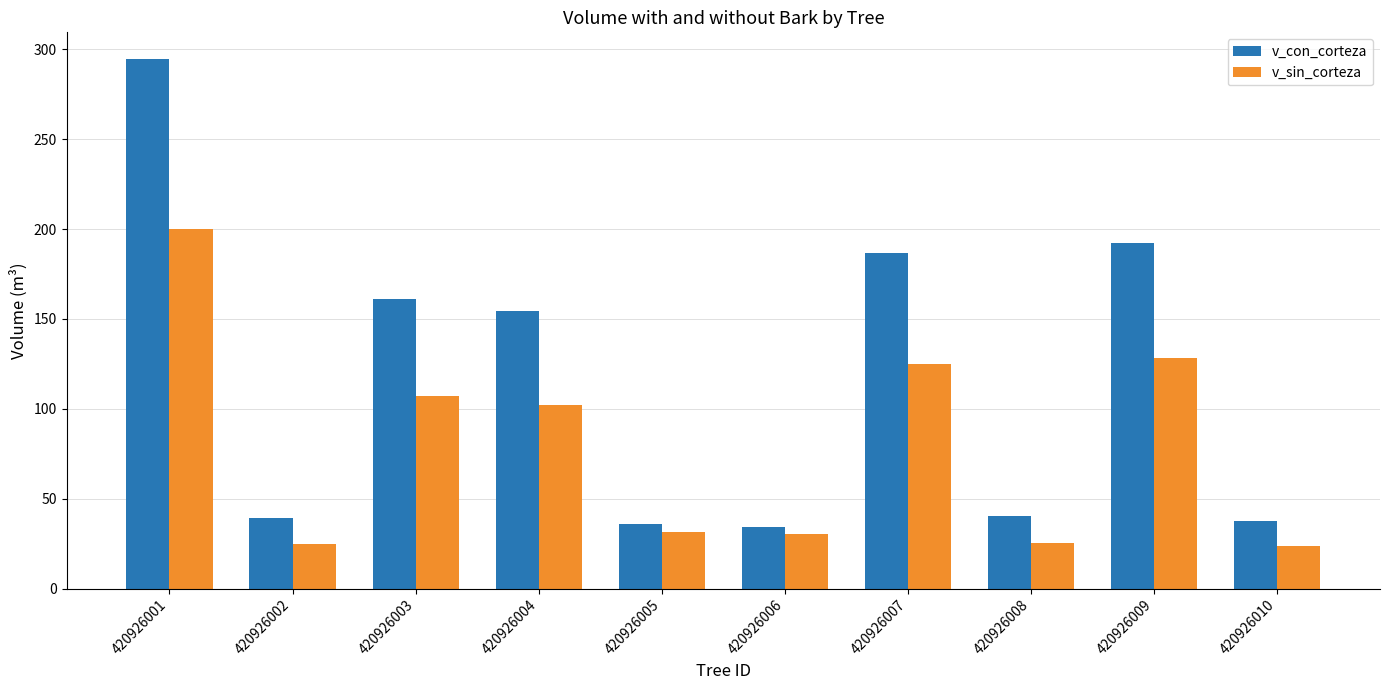

True or false: v_sin_corteza has a value of 31.5 at 420926005.

True